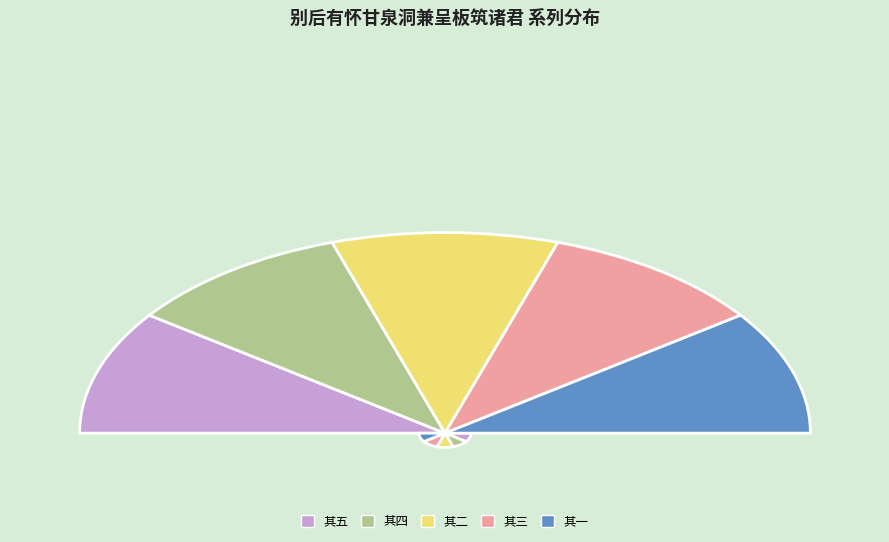

What is the change in value from 别后有怀甘泉洞兼呈板筑诸君 其四 to 别后有怀甘泉洞兼呈板筑诸君 其一?

-3